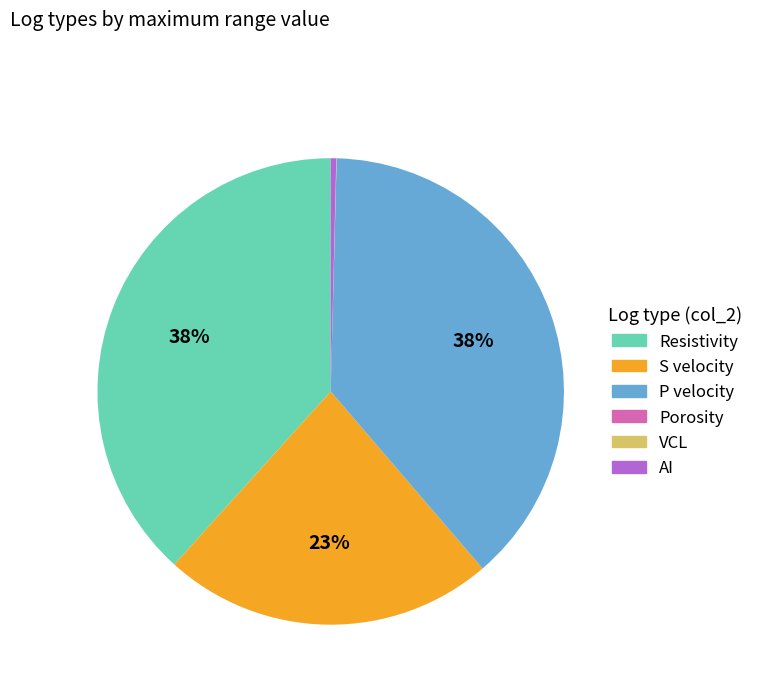

To the nearest percent, what is the difference between the largest and smallest slice percentages?

38%